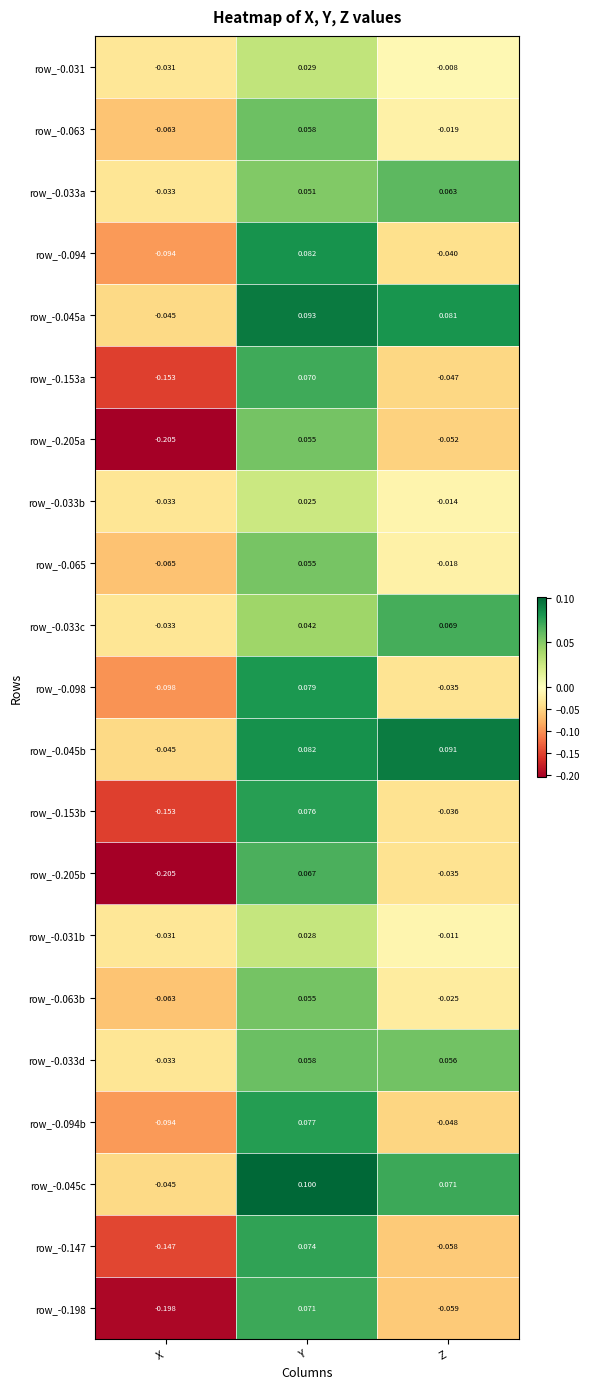

Is the value of row_-0.153a at X greater than the value of row_-0.045a at X?

No